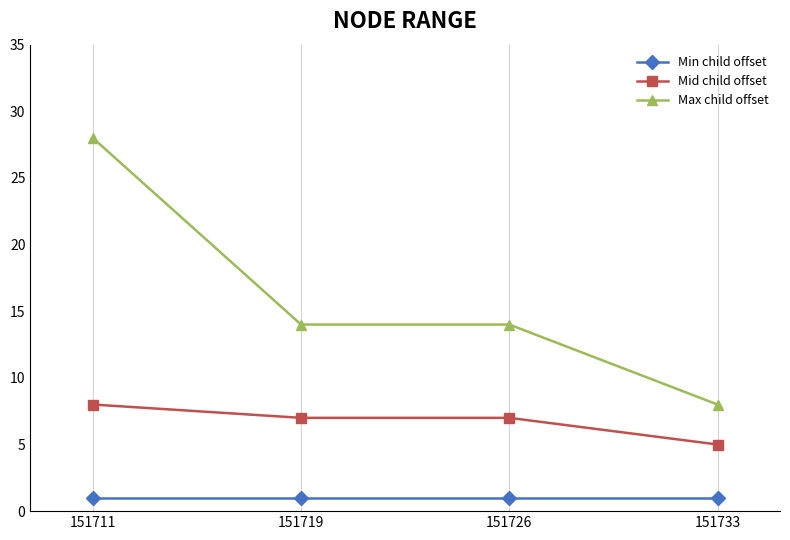

What is the smallest value displayed?

1